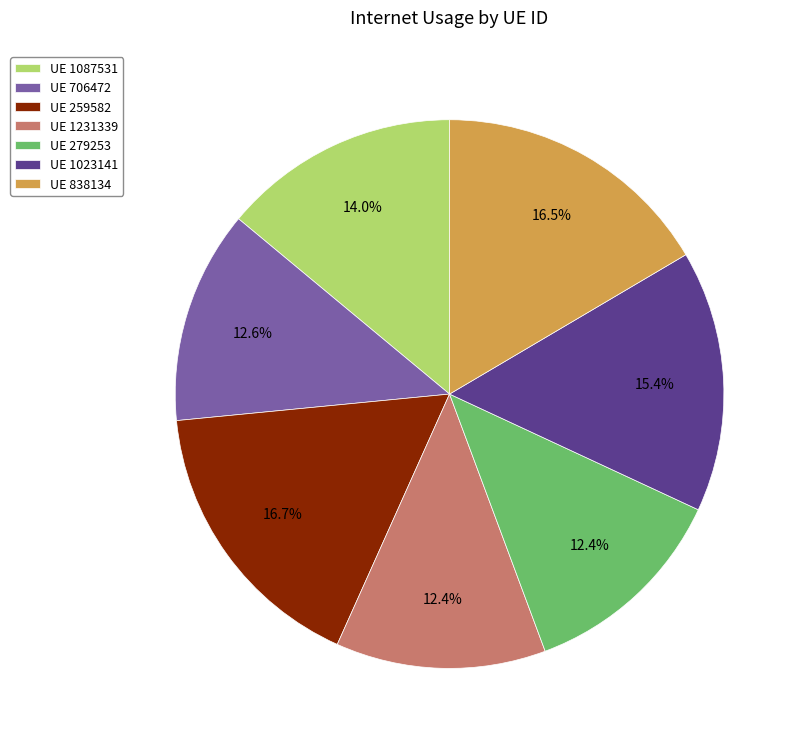

What portion of the pie excludes UE 279253?

87.6%